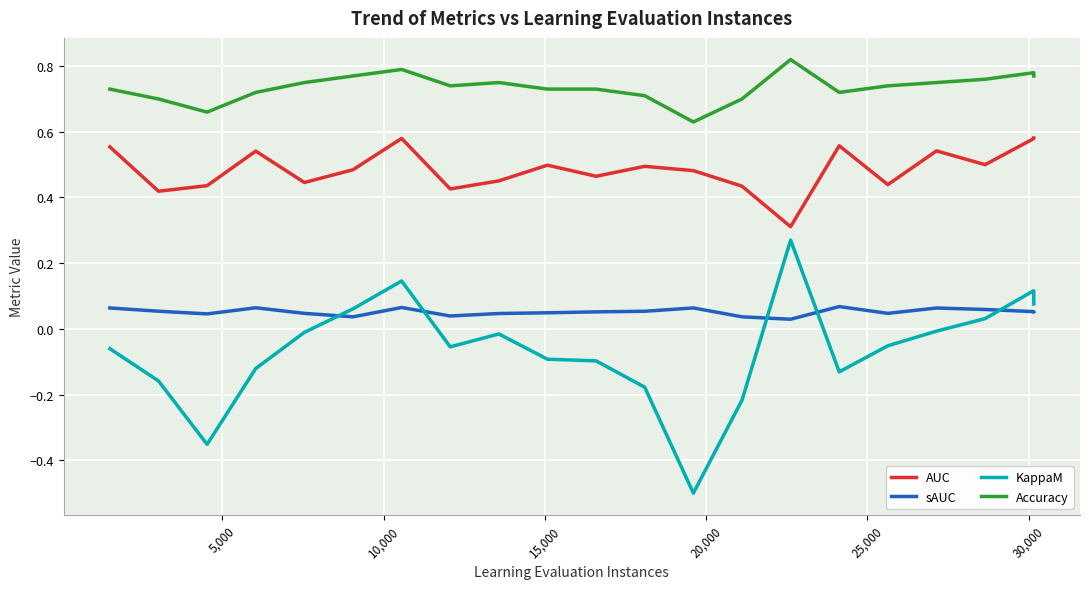

What is the smallest value displayed?

-0.5